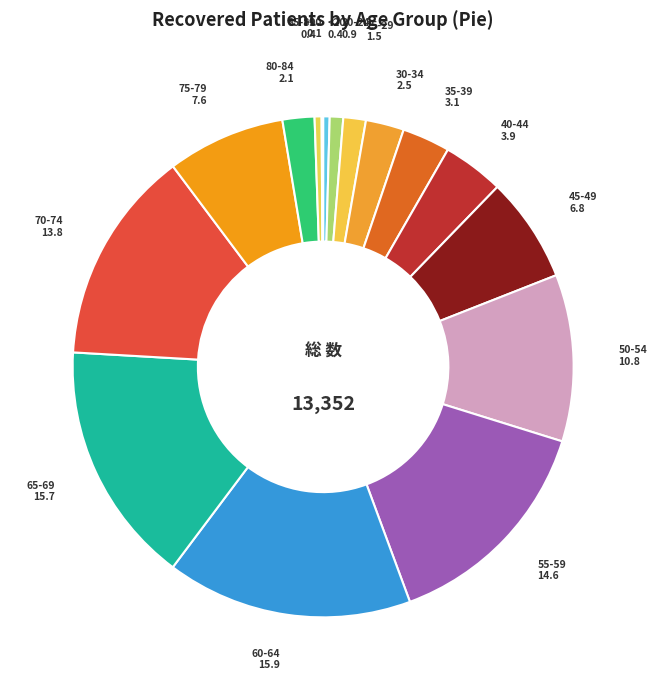

What is the ratio of the value at 40-44 to the value at 20-24?

4.5